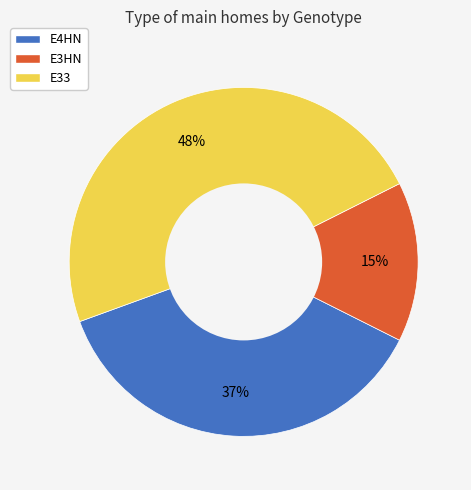

To the nearest percent, what percentage of the pie is E4HN?

37%